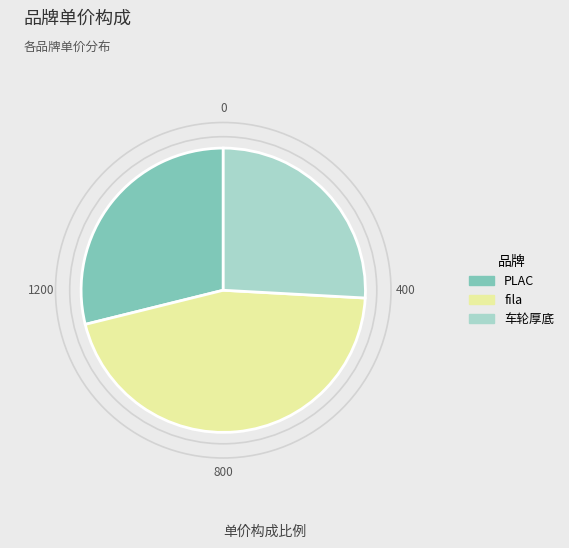

What is the largest slice in the pie chart?

fila